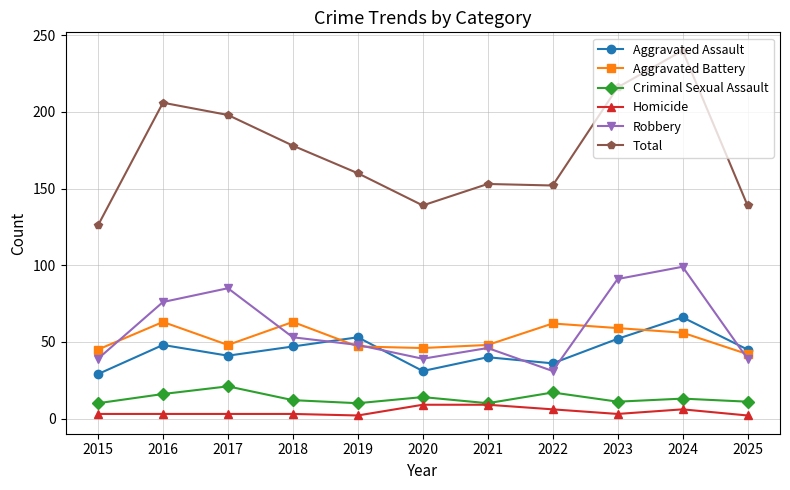

True or false: Total and Robbery intersect in this chart.

False